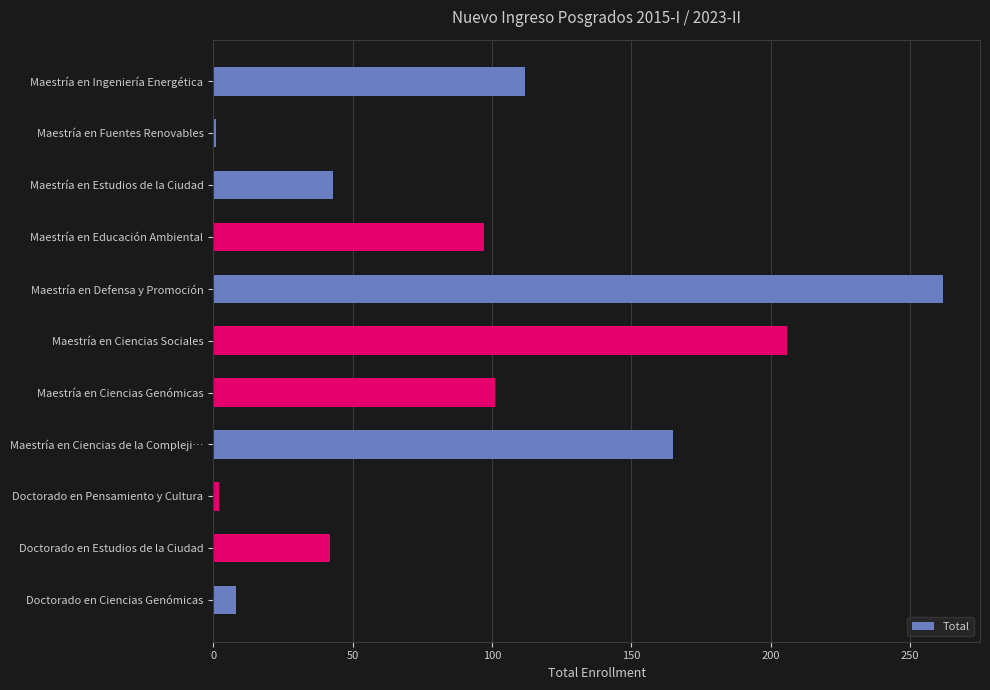

True or false: the data shows 180 at Maestría en Ingeniería Energética.

False